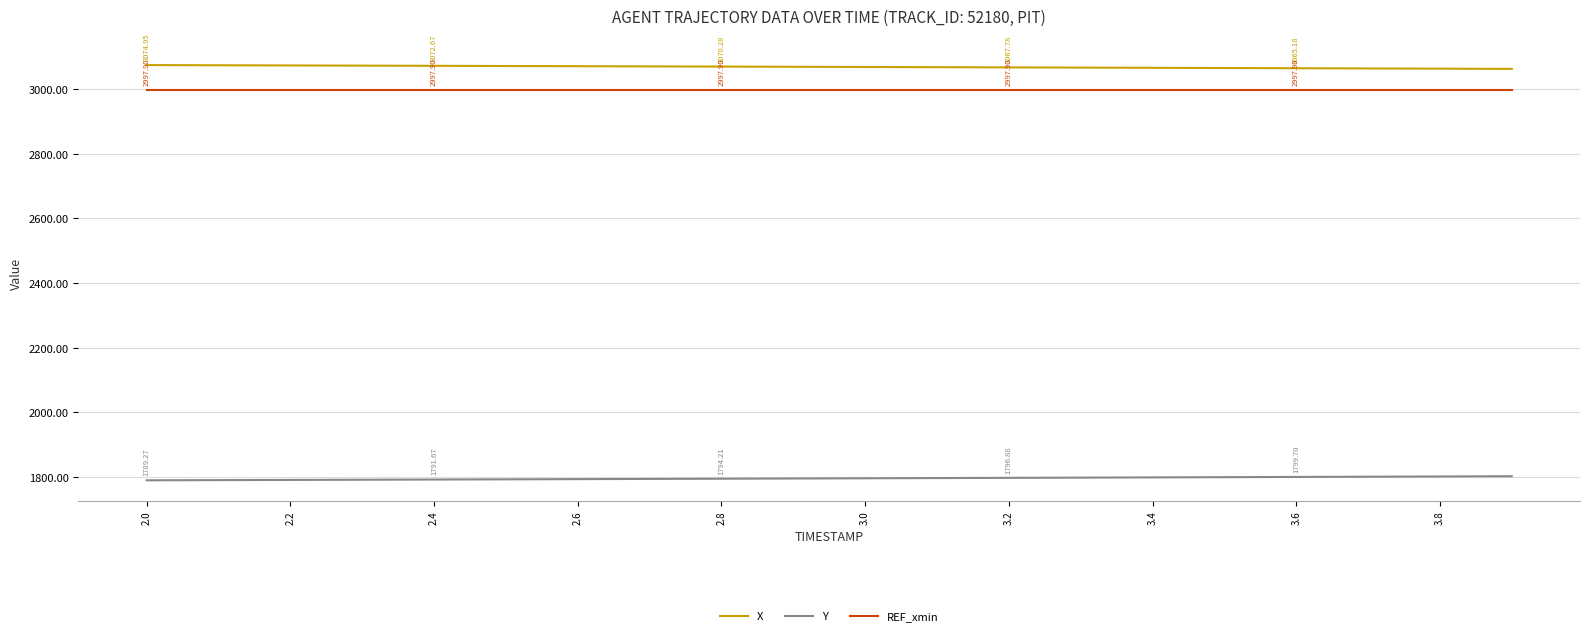

List the series in order of their peak value, lowest first.

Y, REF_xmin, X